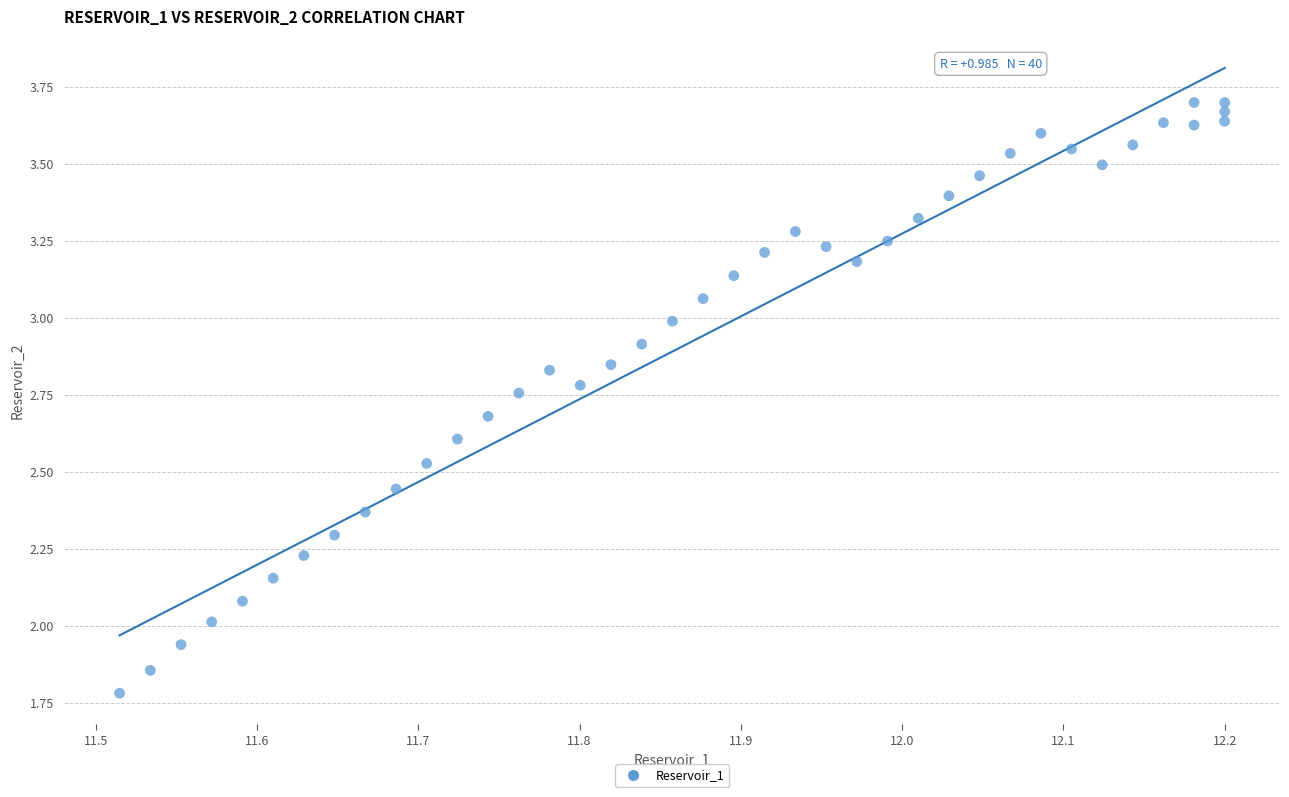

What is the range of X values (max minus min)?

0.7